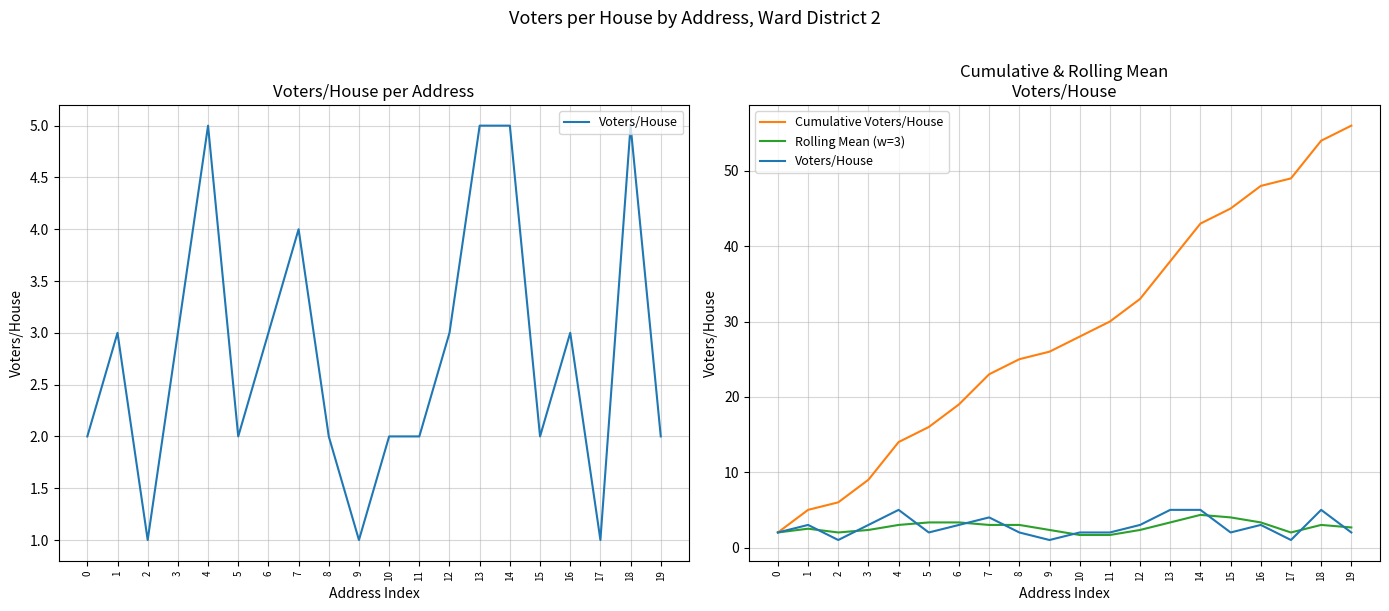

Which category has the lowest value in the Voters/House series?

2